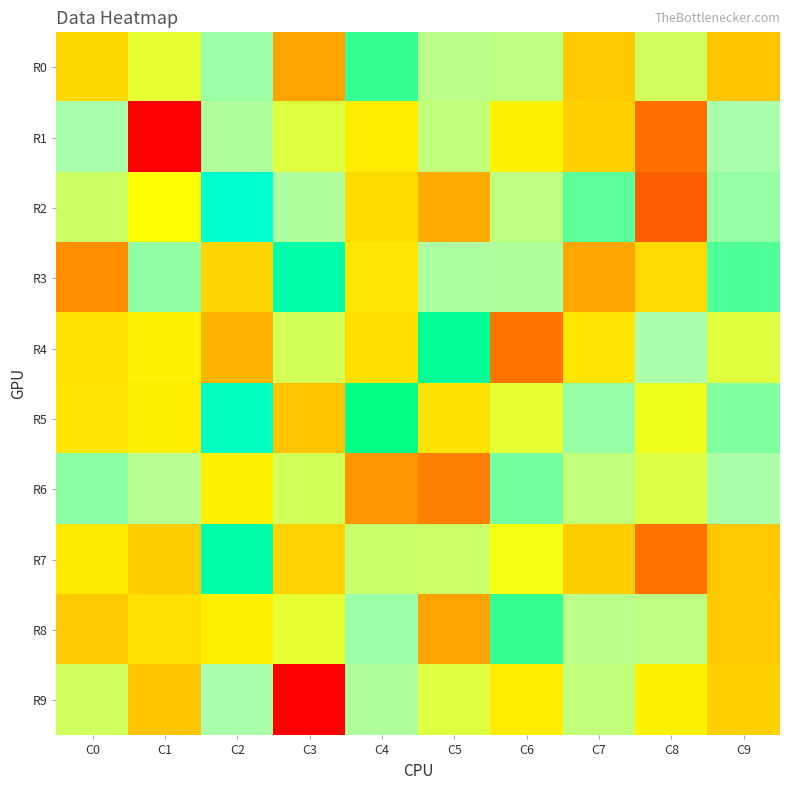

Between C7 and C8, which series saw the biggest shift?

R2